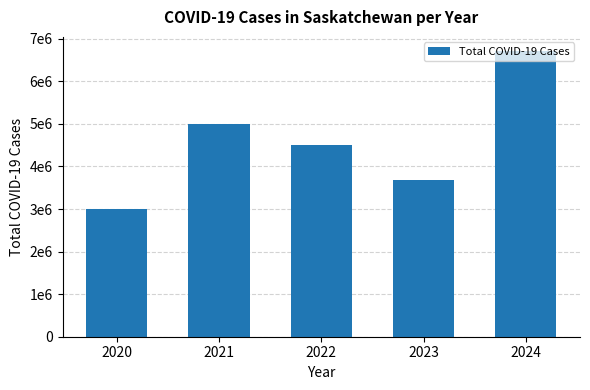

Rank the categories by value from lowest to highest.

2020, 2023, 2022, 2021, 2024